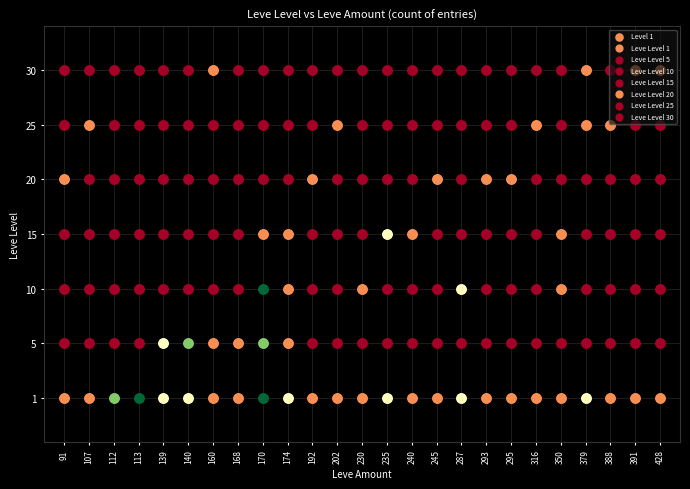

Which series changed the most between 91 and 202?

20